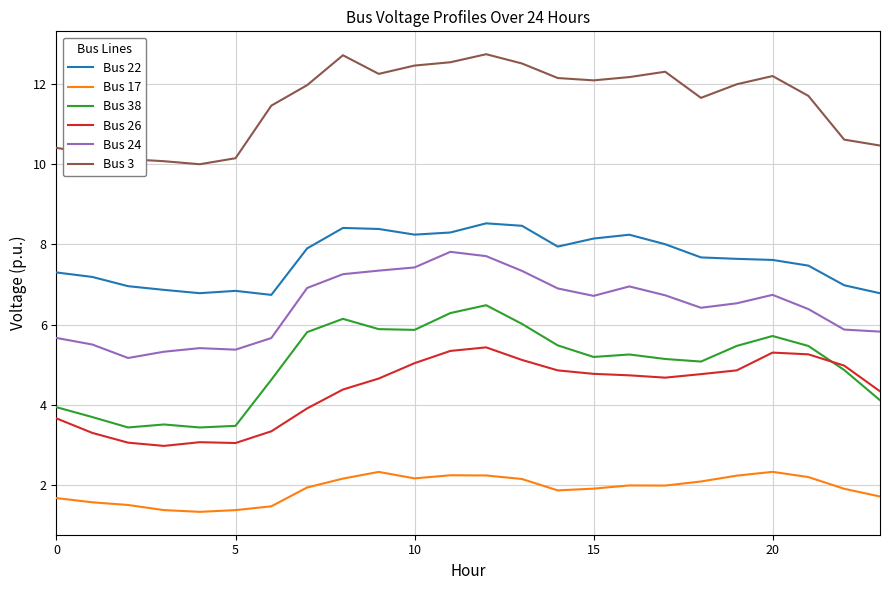

How many lines are shown in the chart?

6